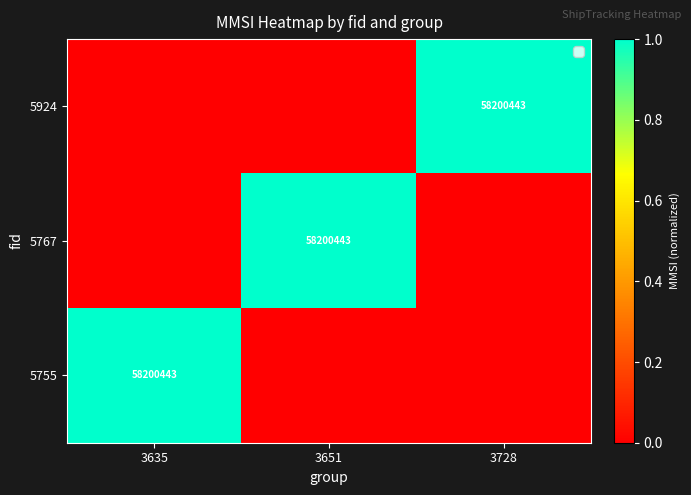

The 5755 series shows 58200443 at 3635. True or false?

True